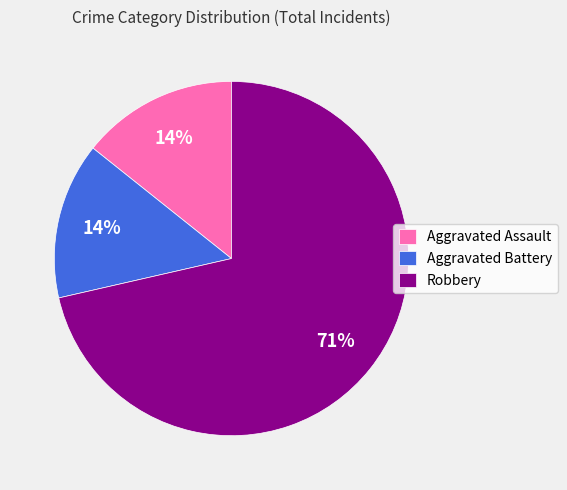

Which slice is the largest?

Robbery